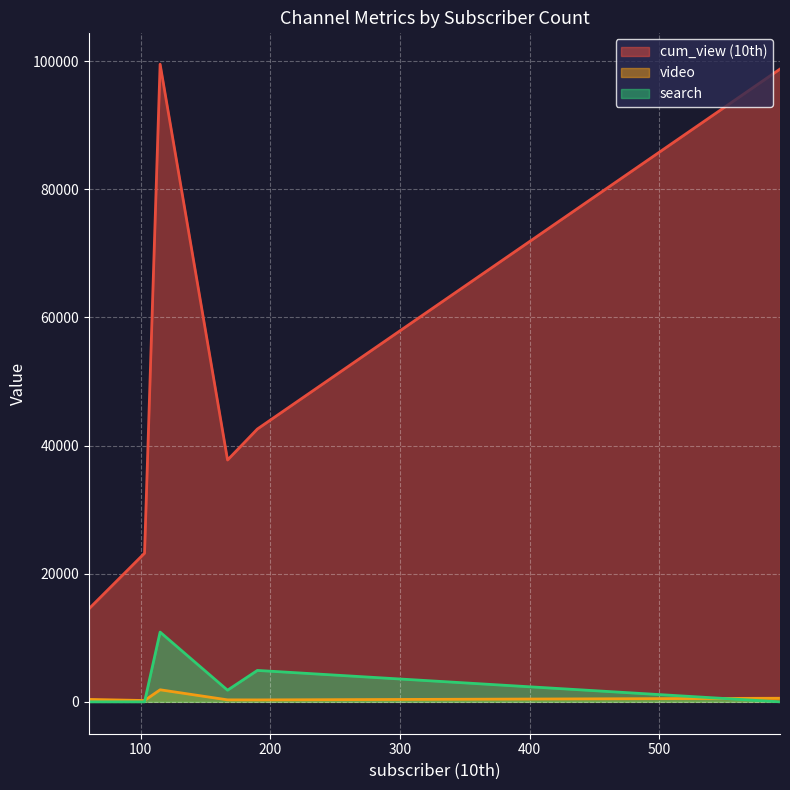

Rank the series at 593 from highest to lowest value.

cum_view (10th), video, search